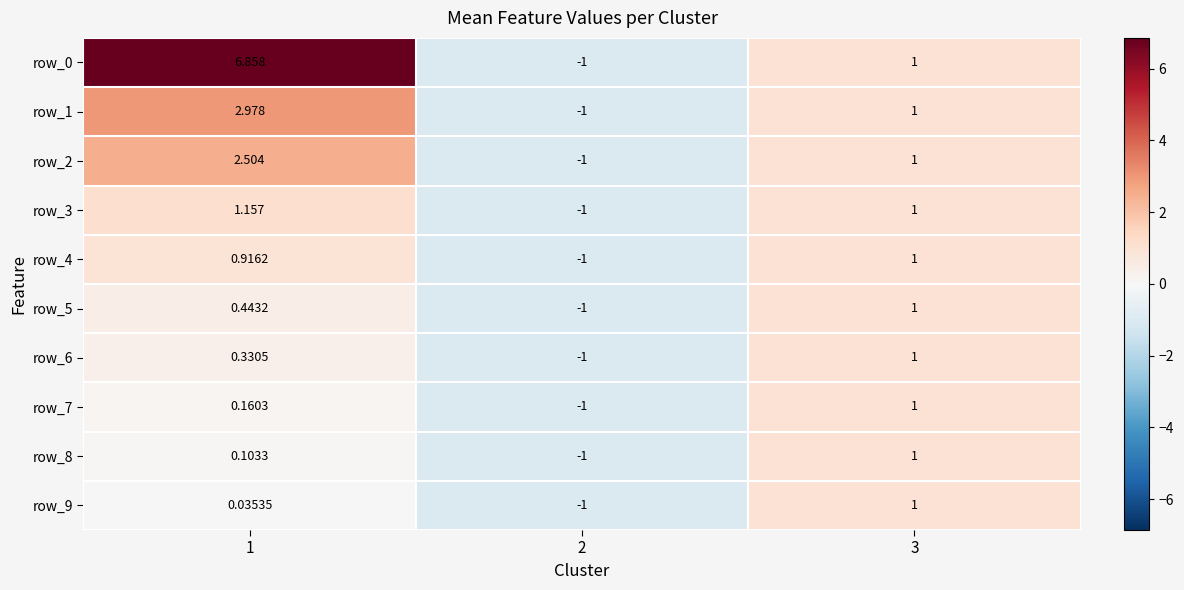

What is the maximum value shown in the chart?

6.9